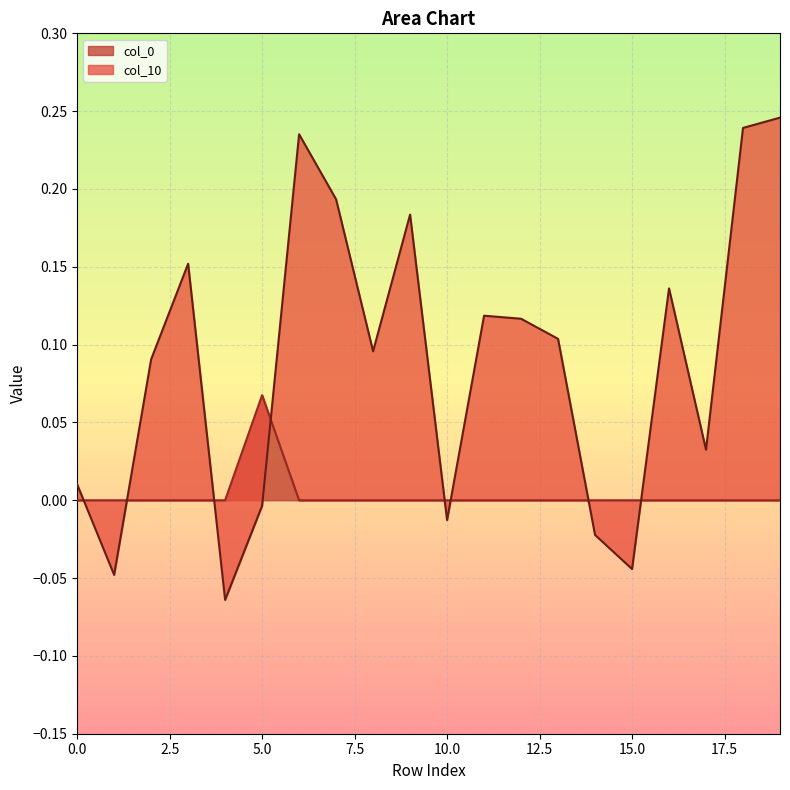

Where is the first local maximum for col_0?

5